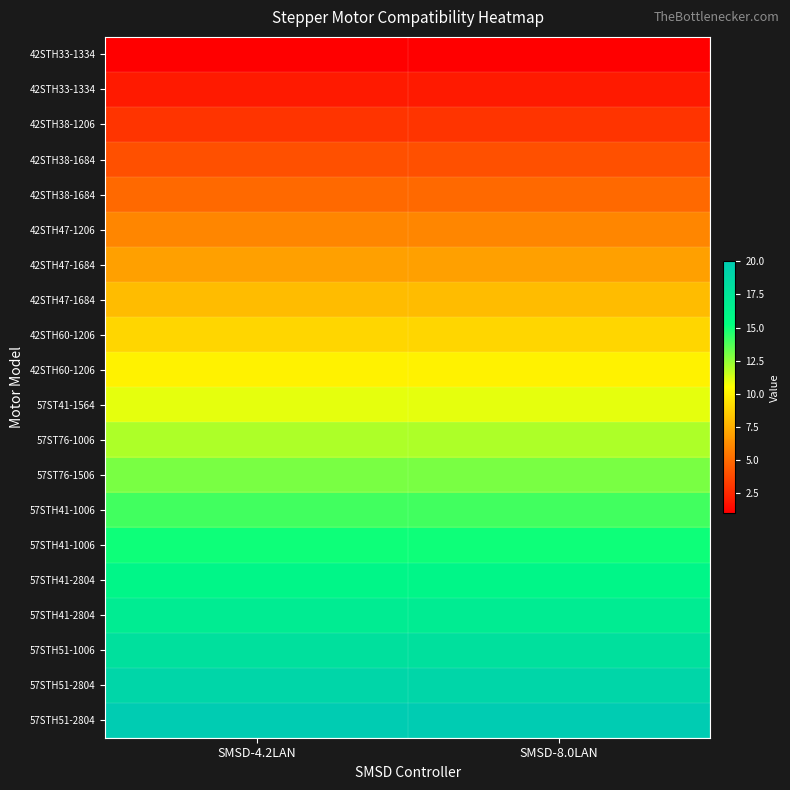

What is the smallest value displayed?

1